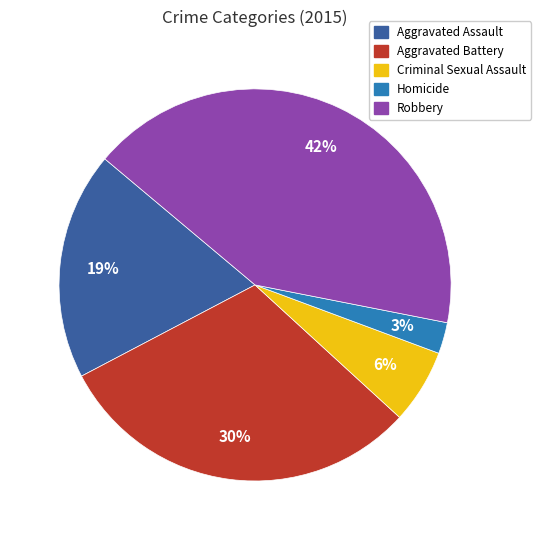

To the nearest percent, what portion does Homicide represent?

3%